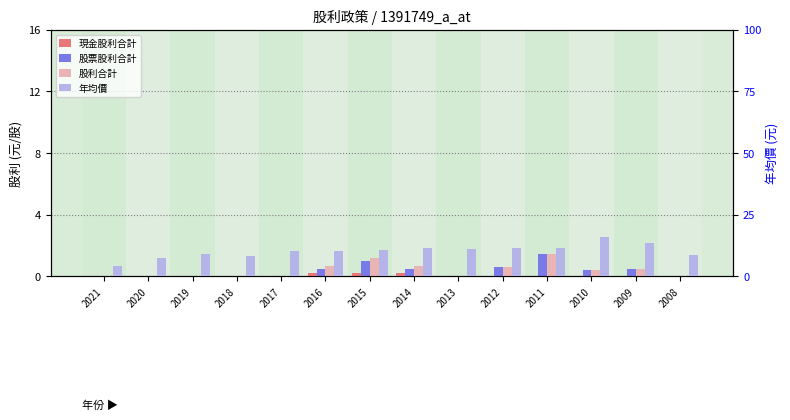

At which label does 年均價 reach its minimum?

2021